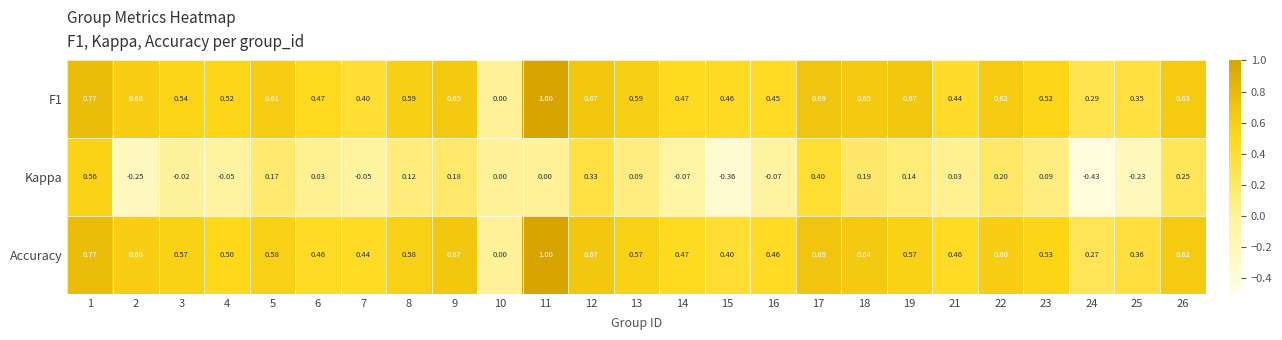

Which series changed the most between 15 and 23?

Kappa